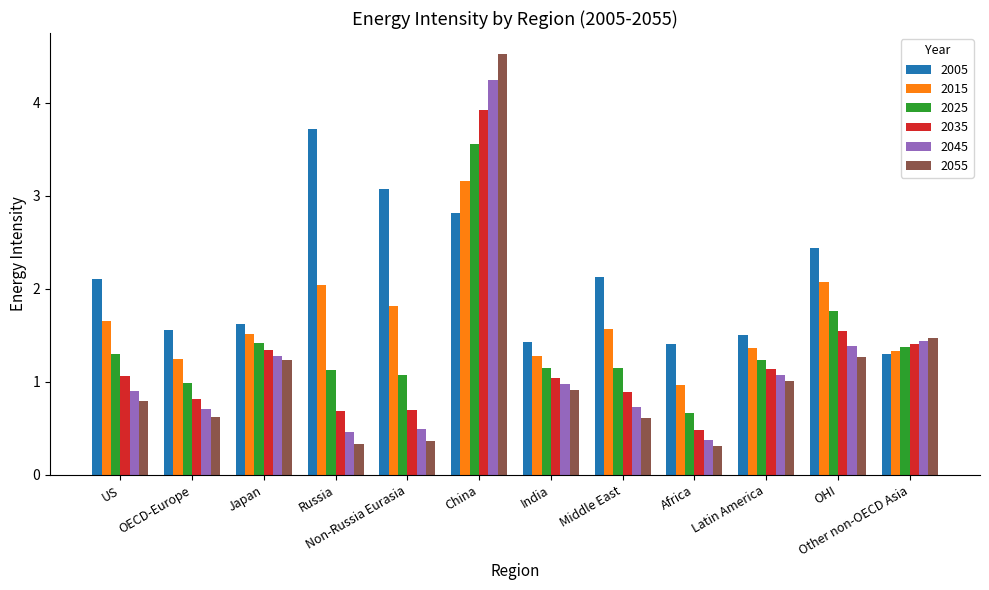

How many groups of bars are there?

12